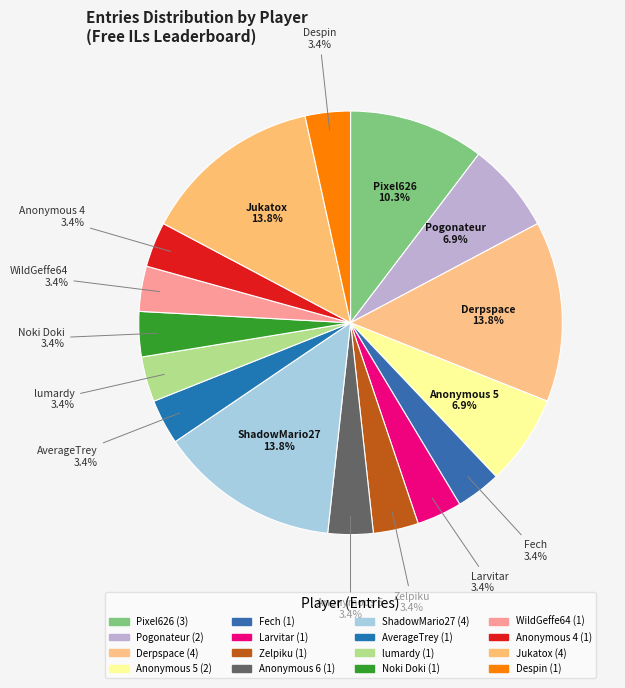

To the nearest percent, what portion does Jukatox represent?

14%